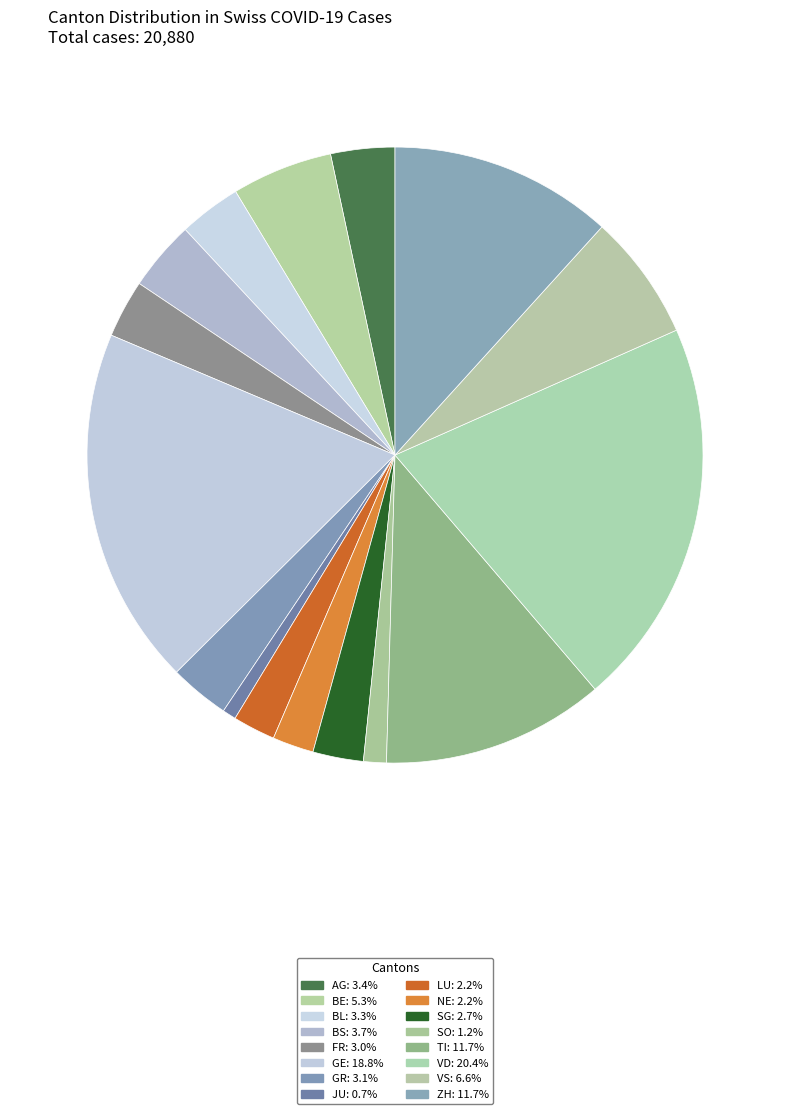

How many slices are in this pie chart?

16